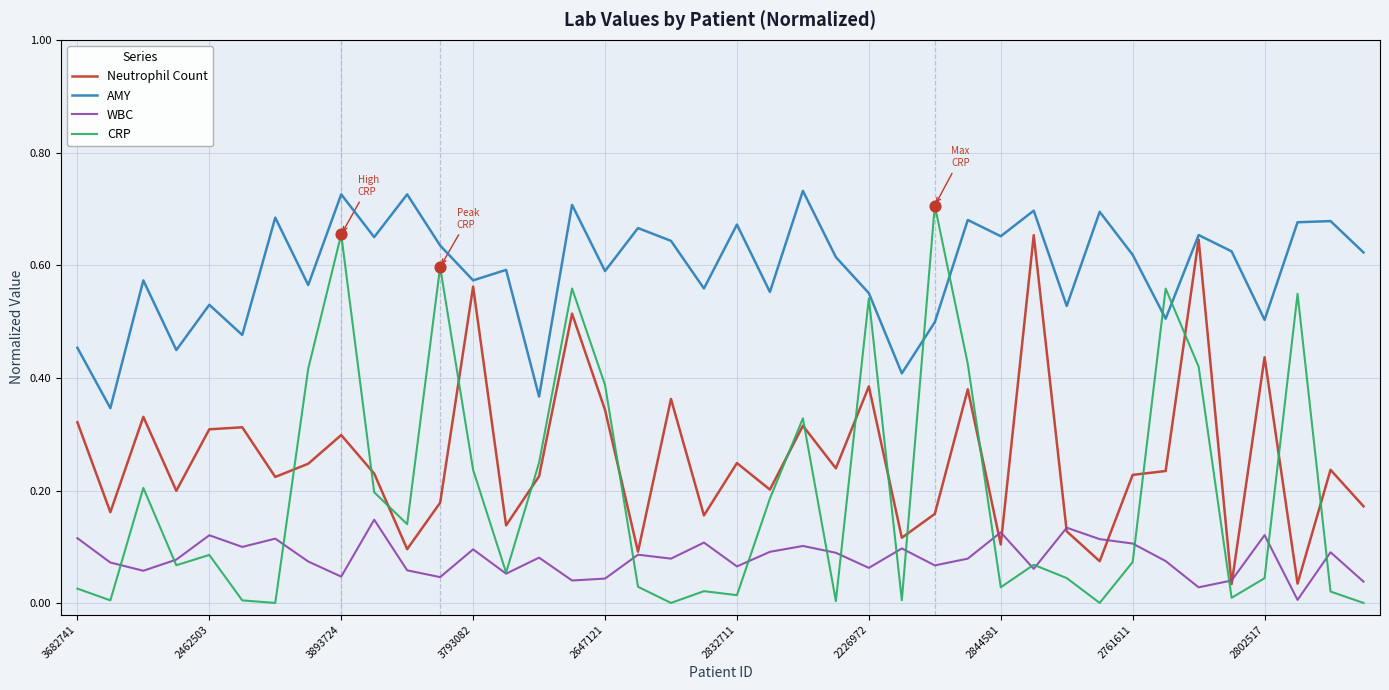

Which series has the widest spread of values?

CRP